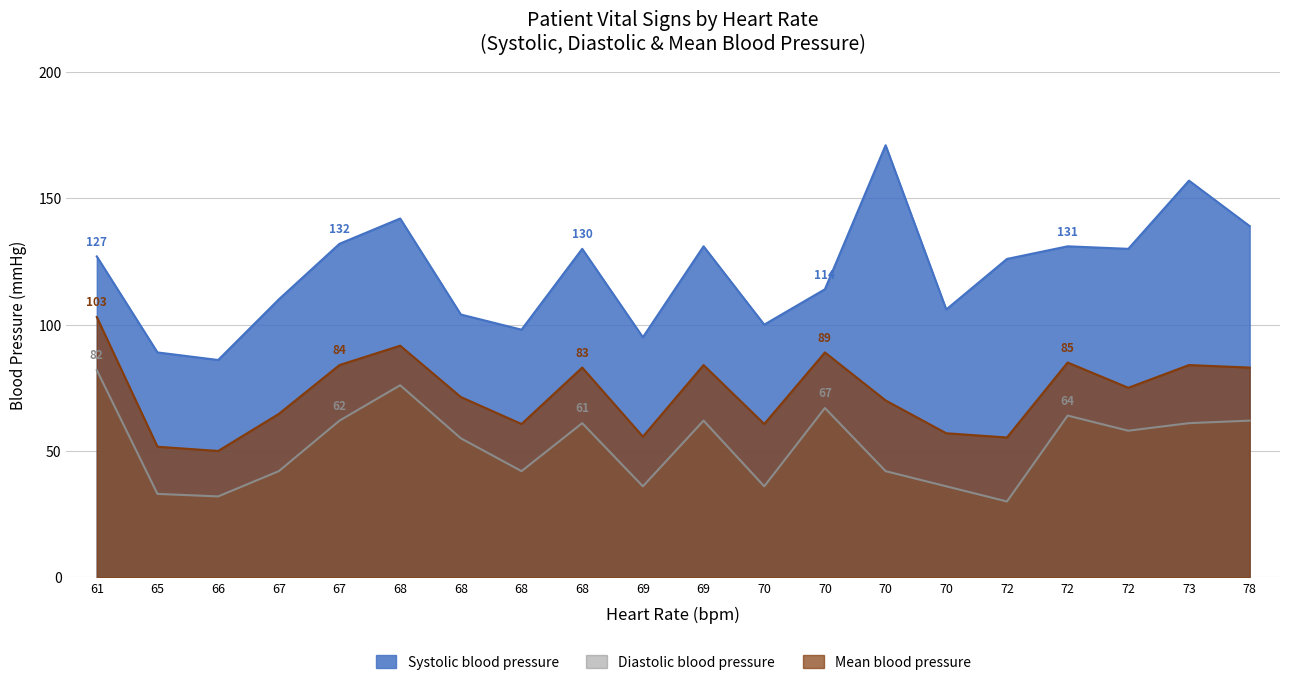

In Systolic blood pressure, how many points are lower than both neighbors (excluding endpoints)?

6